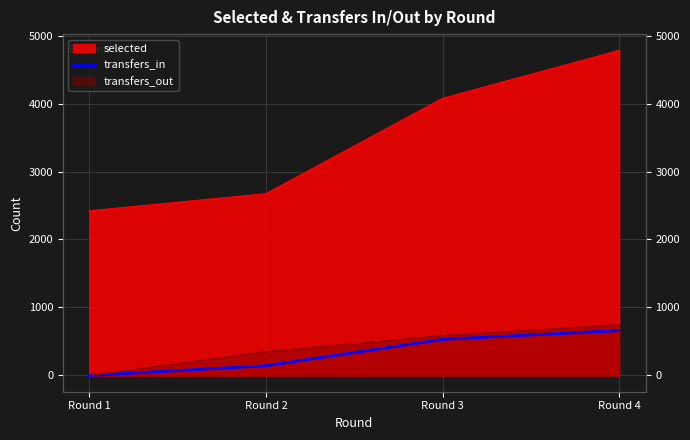

Where does the data first go above 531?

Round 4